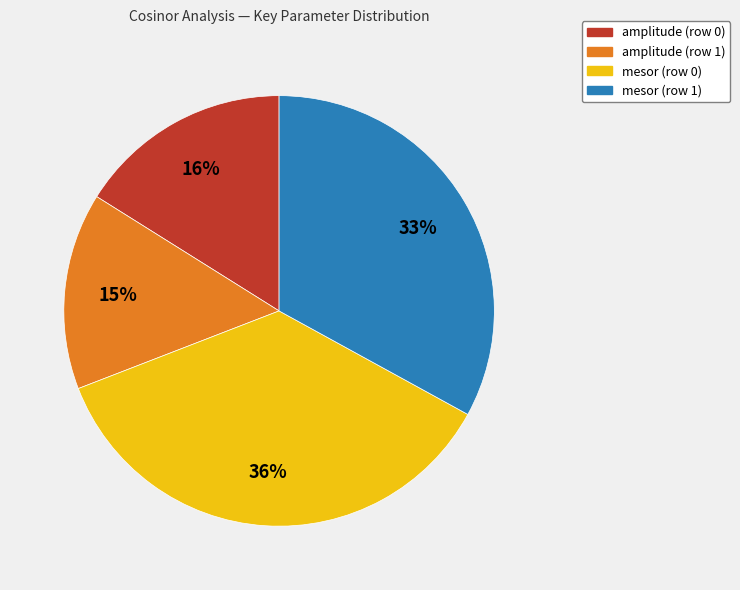

The amplitude (row 0) slice represents 2% of the pie. True or false?

False